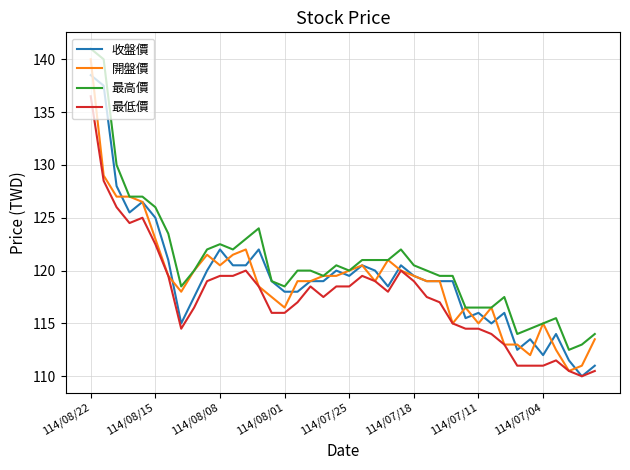

Does the chart display data point markers on the line(s)?

No